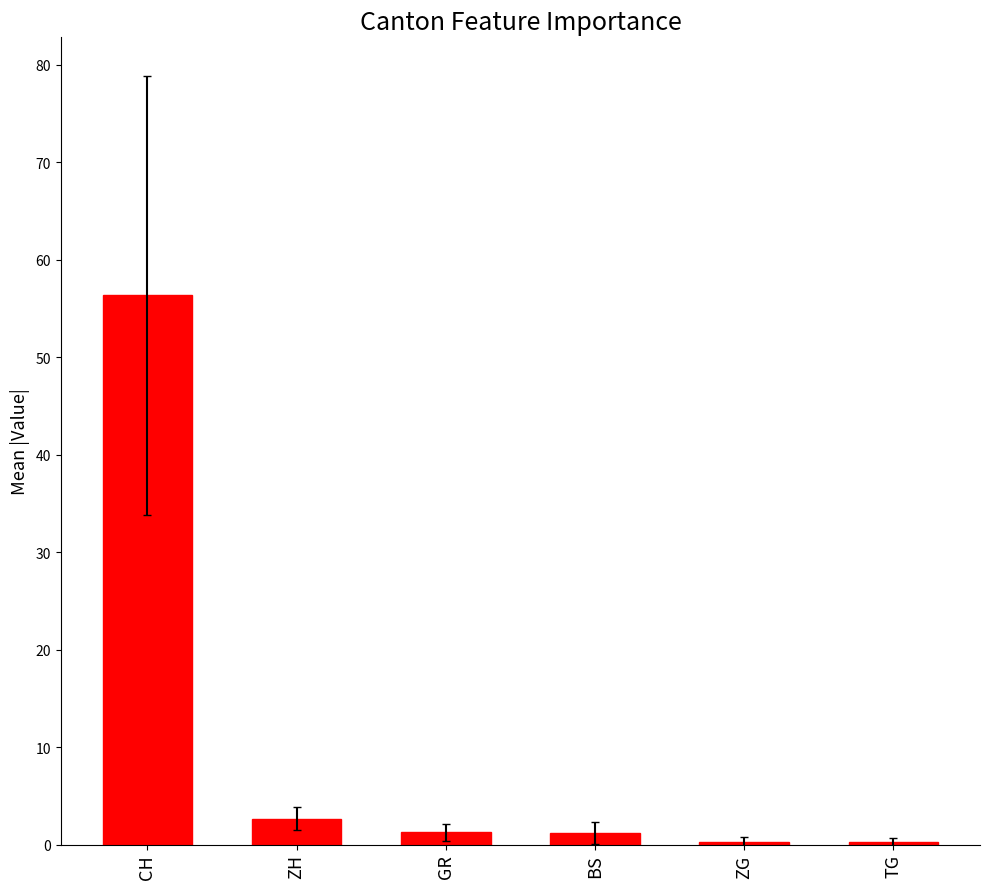

What is the label of the 2nd bar from the right?

ZG